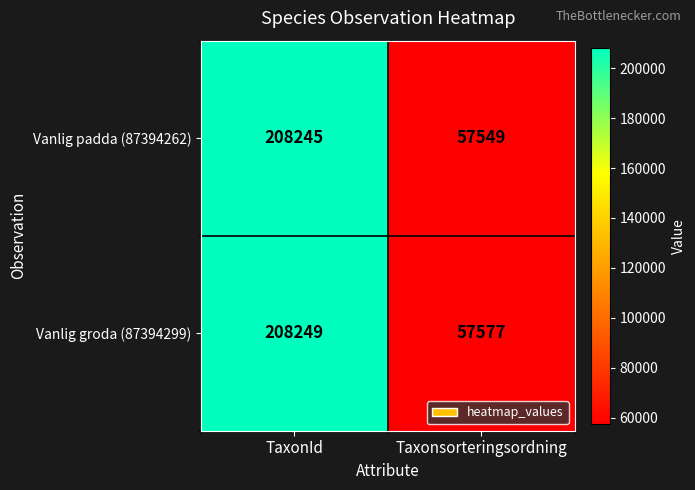

List the series in order of their overall mean, highest first.

Vanlig groda (87394299), Vanlig padda (87394262)